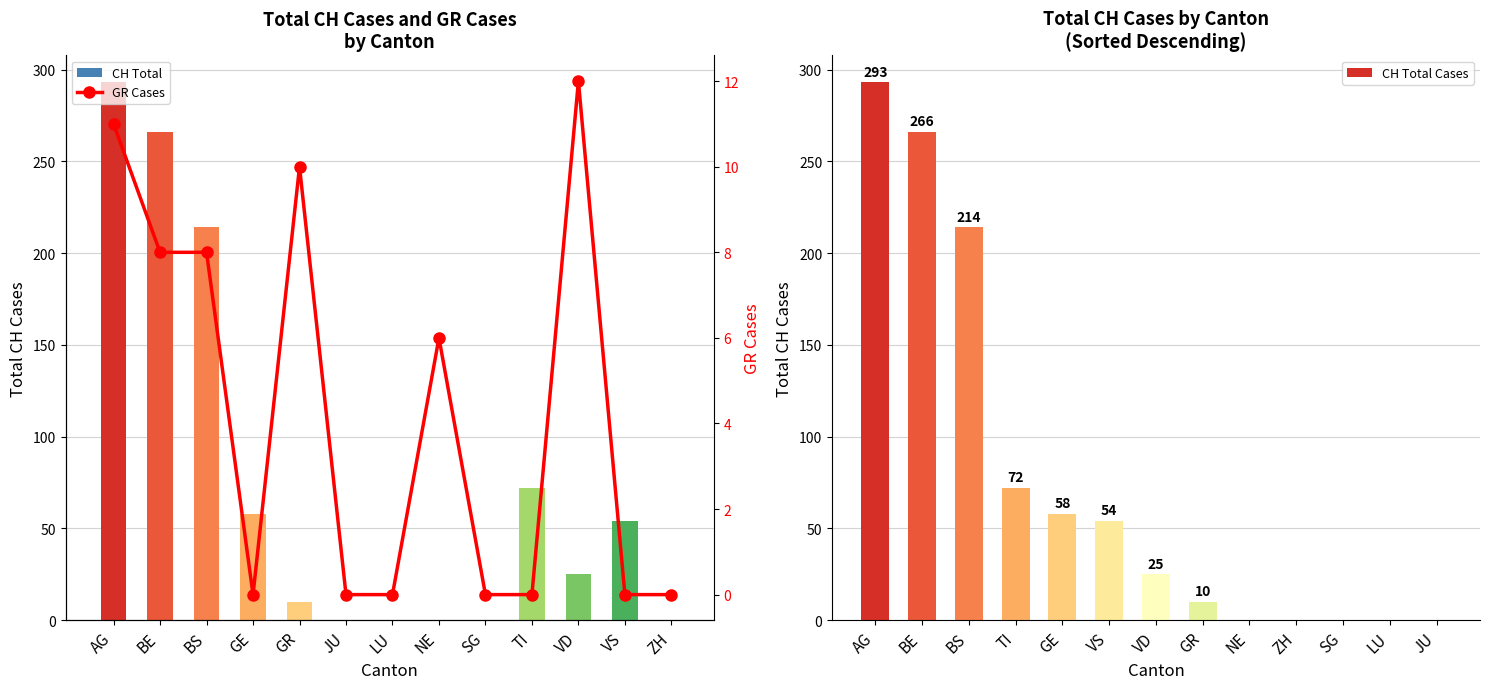

What is the sum of the CH Total Cases values at JU and TI?

72